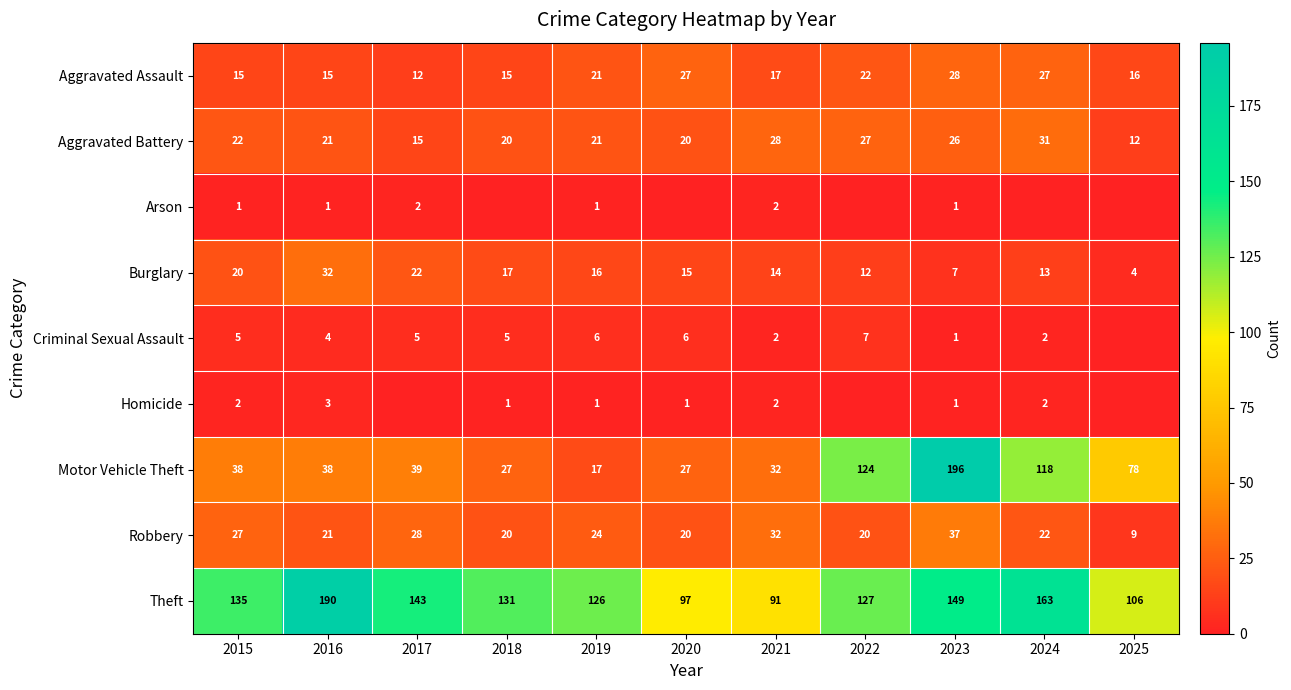

How many distinct data groups are displayed?

9